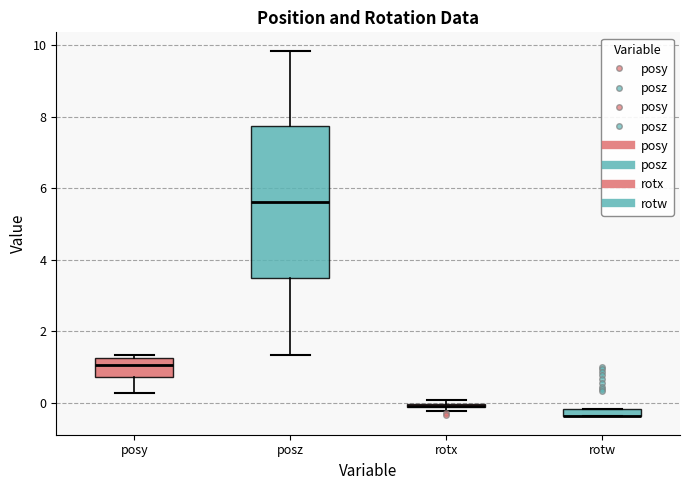

Which box is the tallest, from its lower edge to its upper edge?

posz